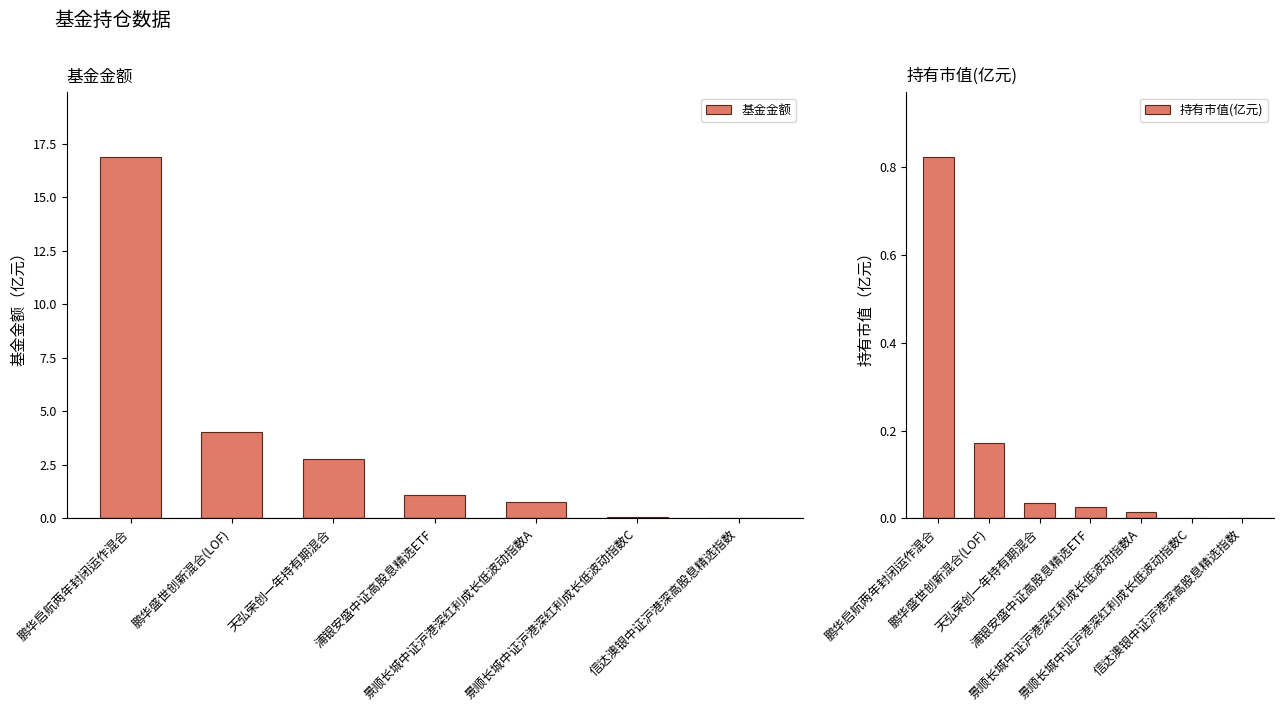

Which series has the largest total across all categories?

基金金额